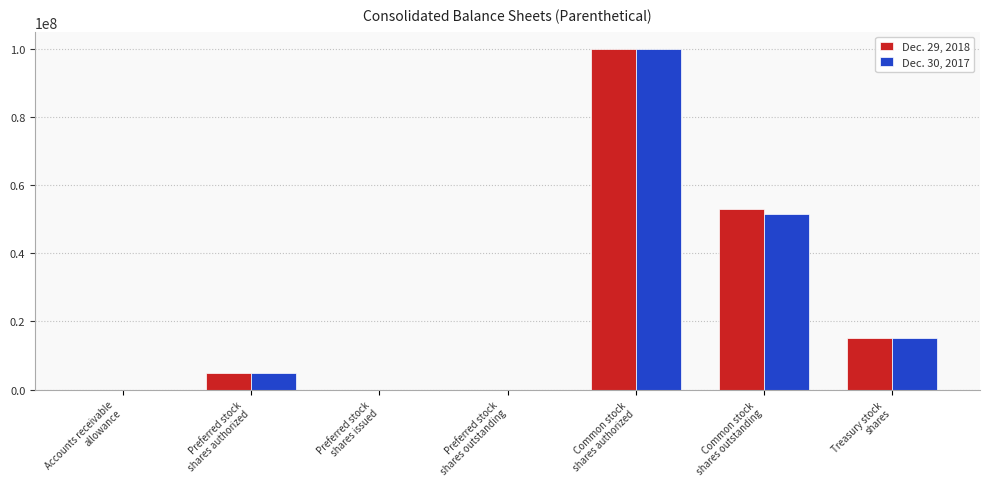

What is the maximum value shown in the chart?

100000000